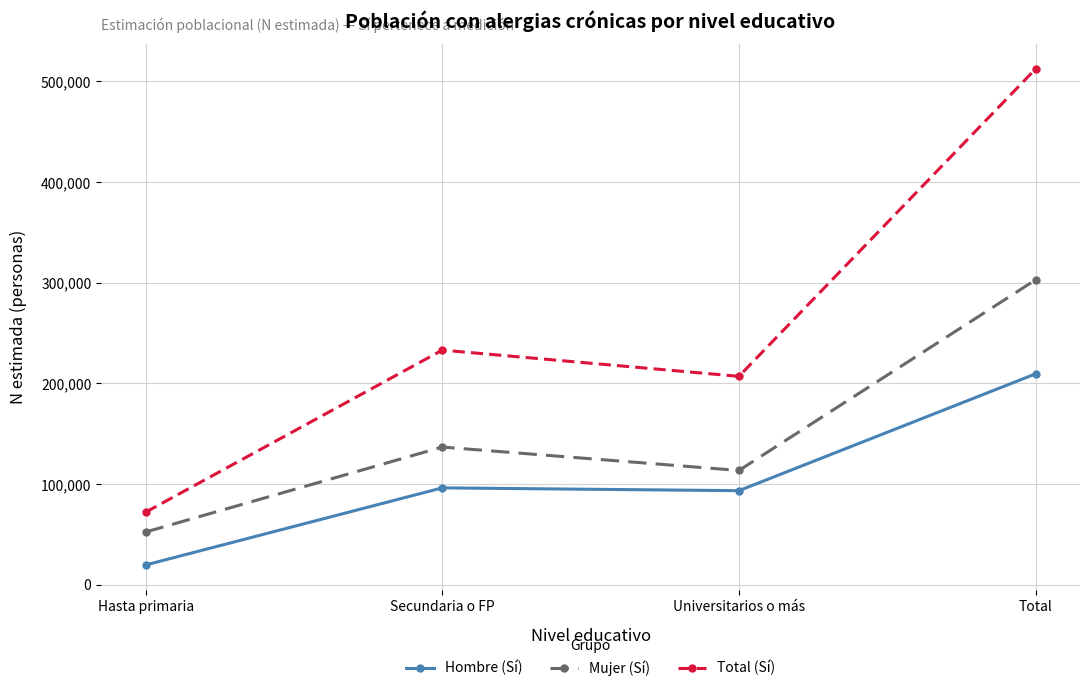

Is the value of Total (Sí) at Universitarios o más greater than the value of Hombre (Sí) at Hasta primaria?

Yes